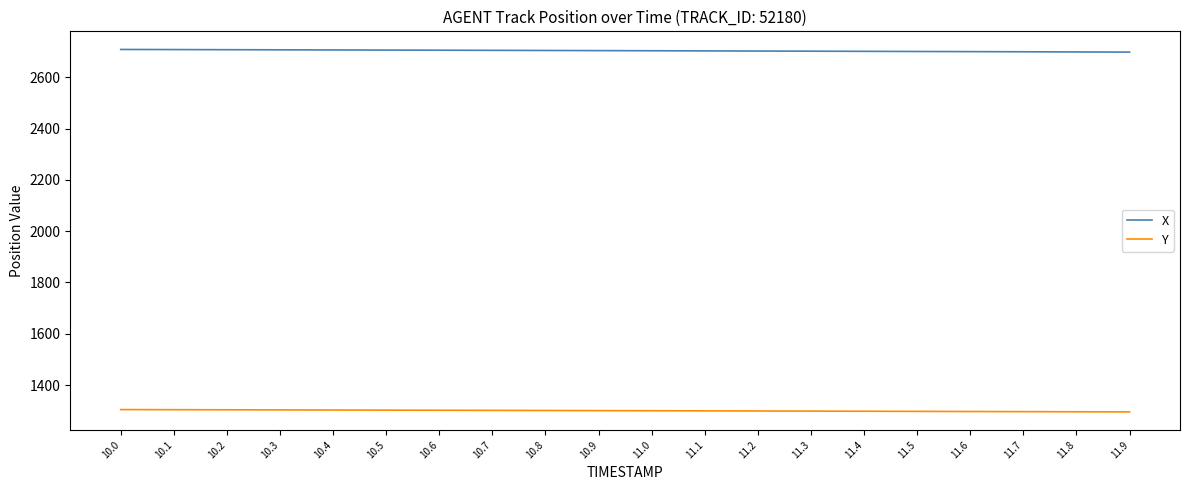

The Y series shows 1300.7 at 10.8. True or false?

True